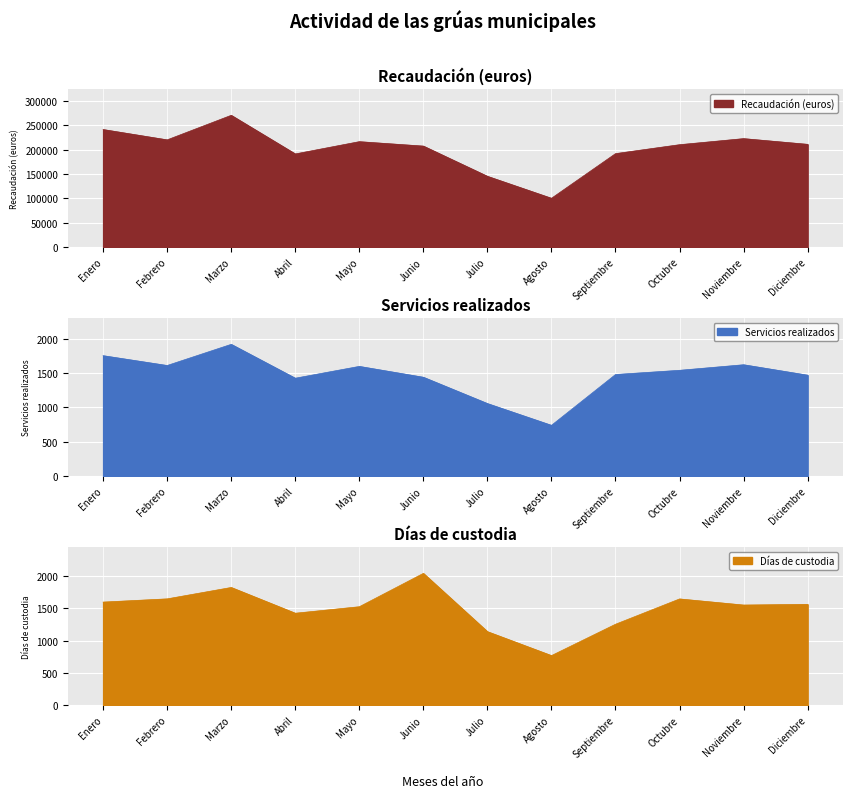

What value does the Recaudación (euros) series have at Julio?

145234.3